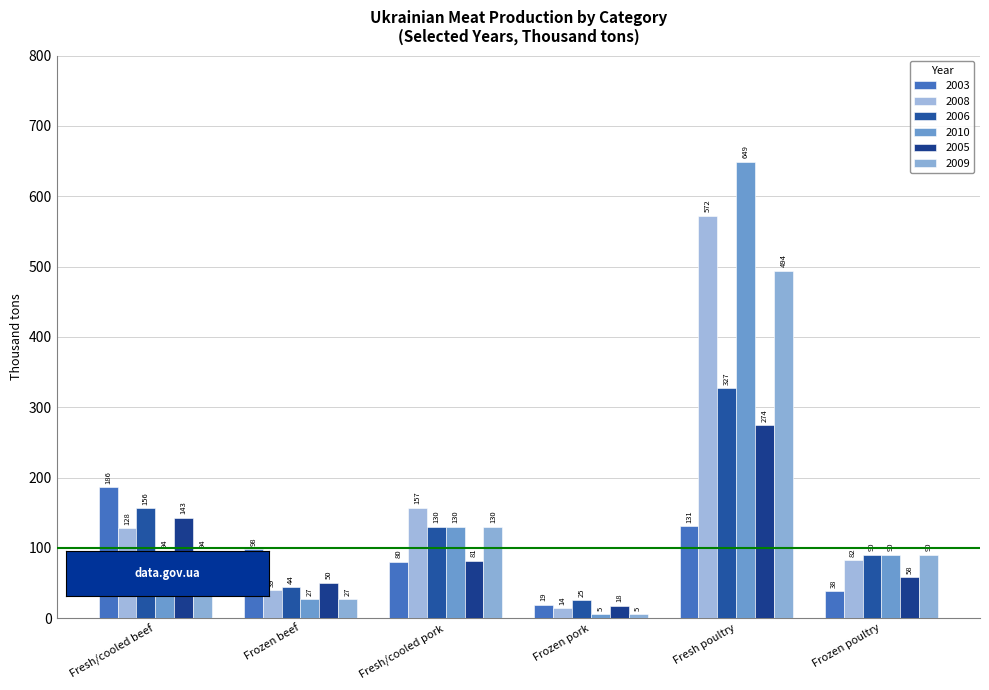

What is the sum of the 2006 values at Frozen beef and Fresh/cooled pork?

173.9